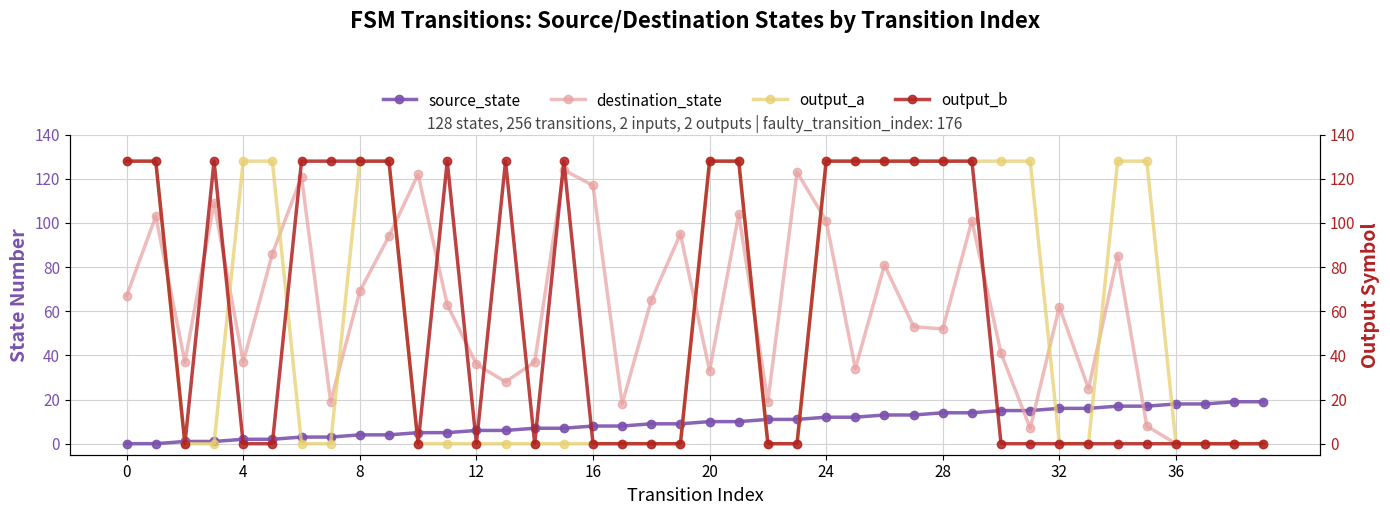

How many intersections are there between output_a and output_b?

2